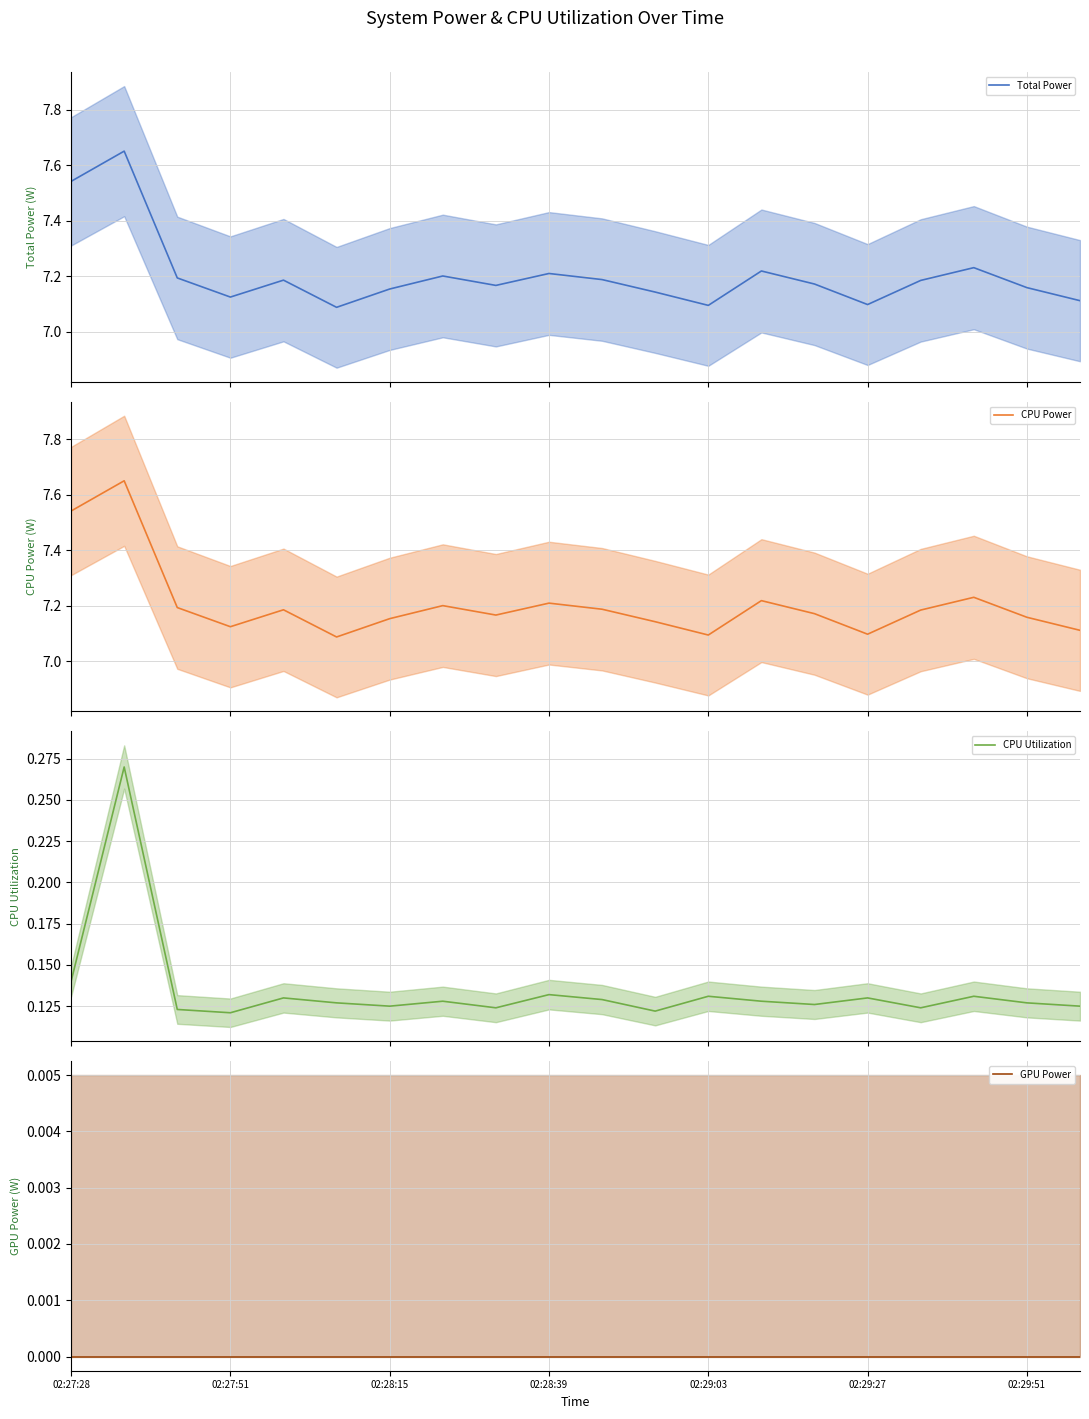

What are all the series names shown in the legend?

Total Power, CPU Power, CPU Utilization, GPU Power